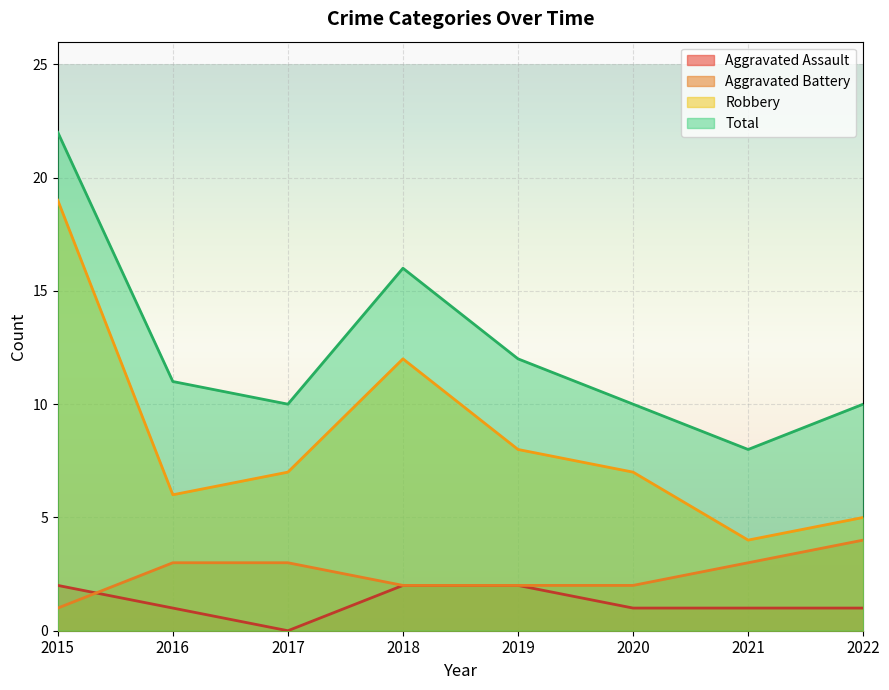

Reading left to right, extract all data points from this chart.

Aggravated Assault: 2	1	0	2	2	1	1	1
Aggravated Battery: 1	3	3	2	2	2	3	4
Robbery: 19	6	7	12	8	7	4	5
Total: 22	11	10	16	12	10	8	10